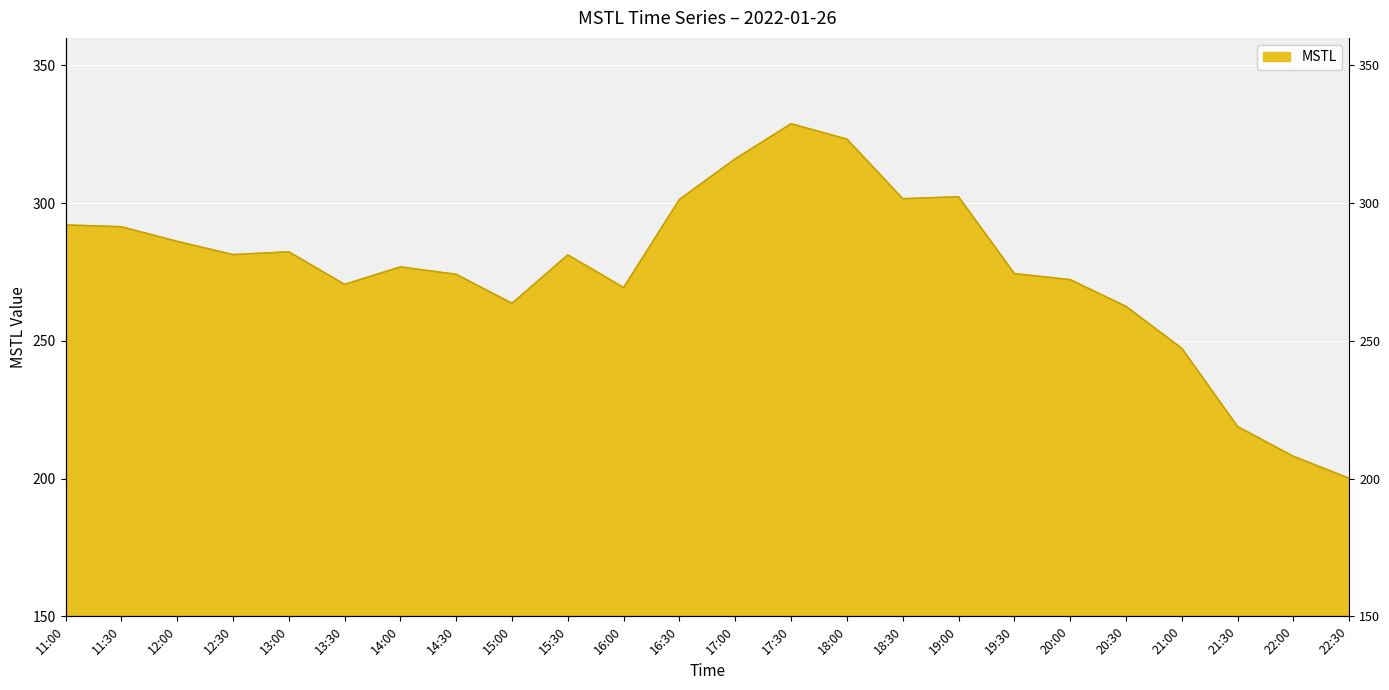

How many lines are shown in the chart?

1